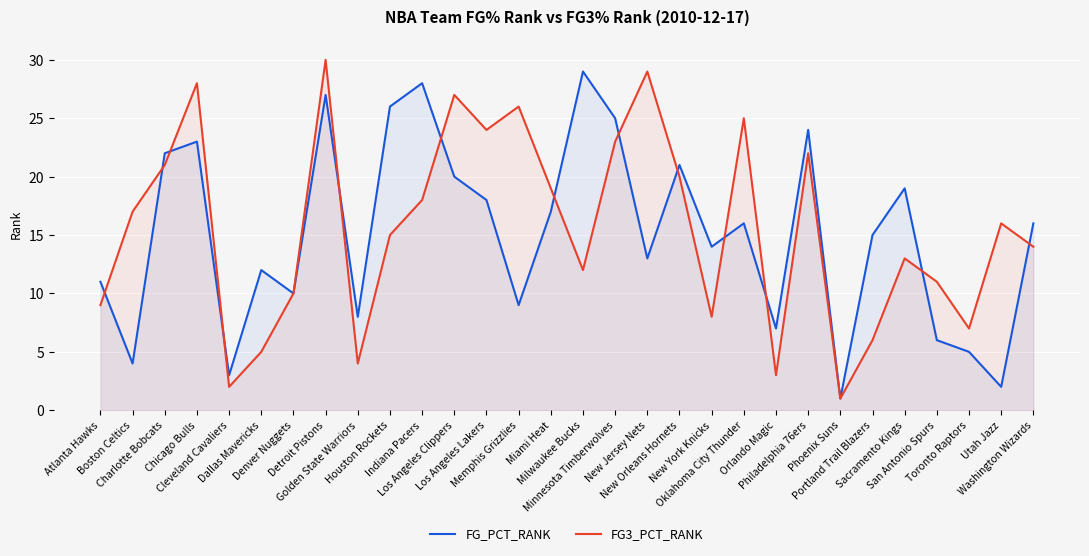

Where does the FG_PCT_RANK series first go above 16?

Charlotte Bobcats